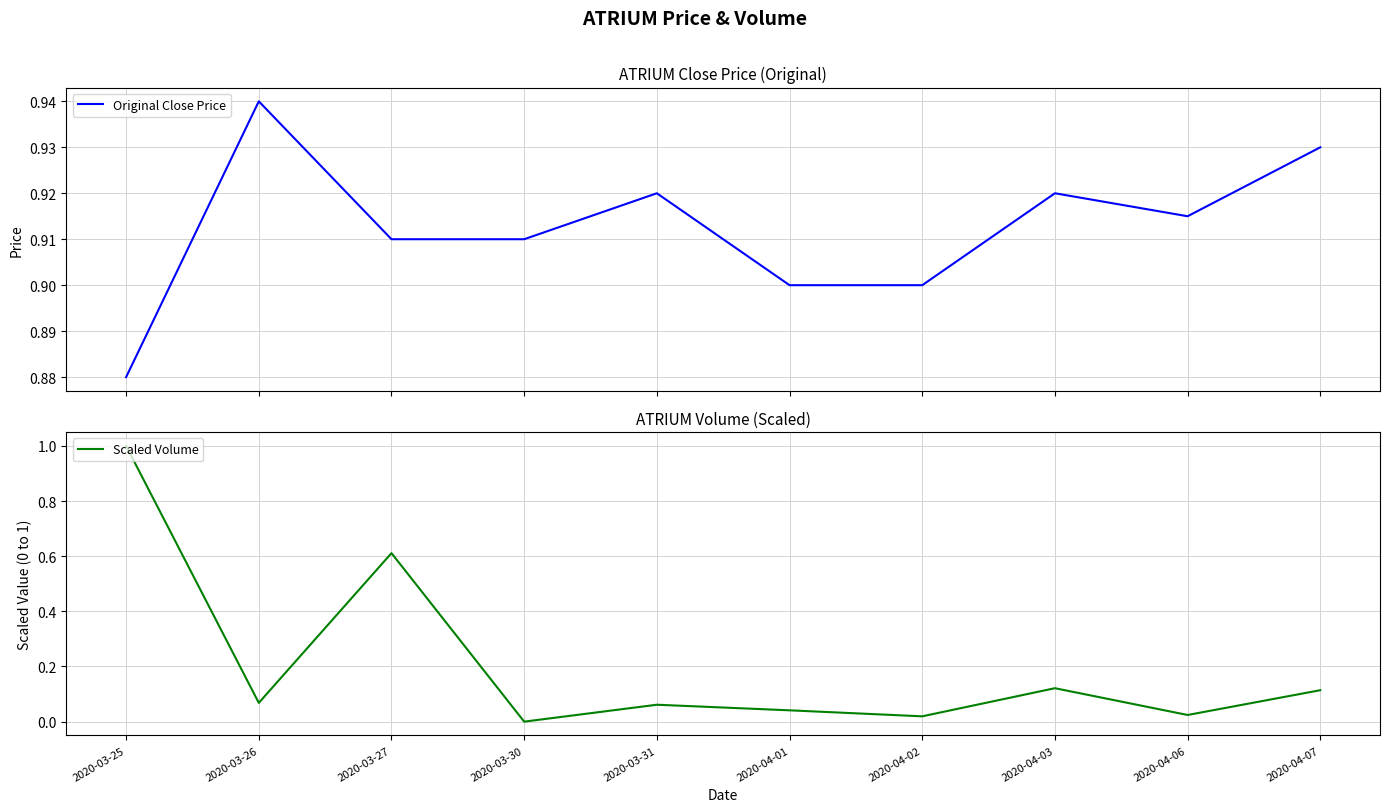

What is the difference between the maximum and minimum values in the Scaled Volume series?

1.0